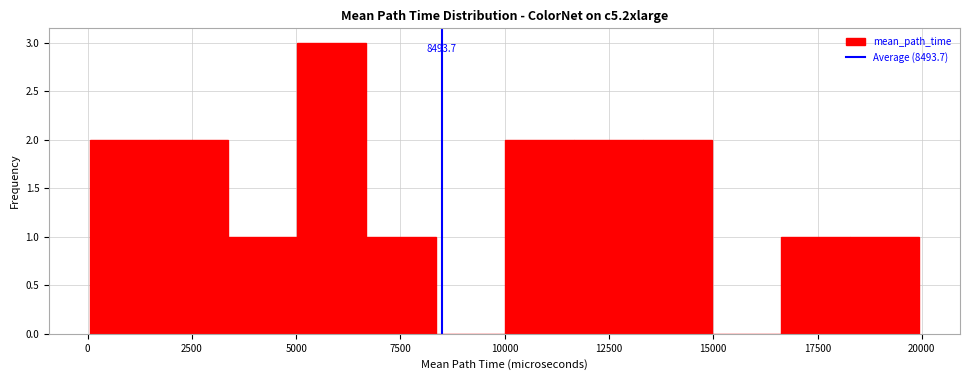

Around what value on the x-axis is the tallest bar? Give the approximate position of its centre, as read against the axis.

6000